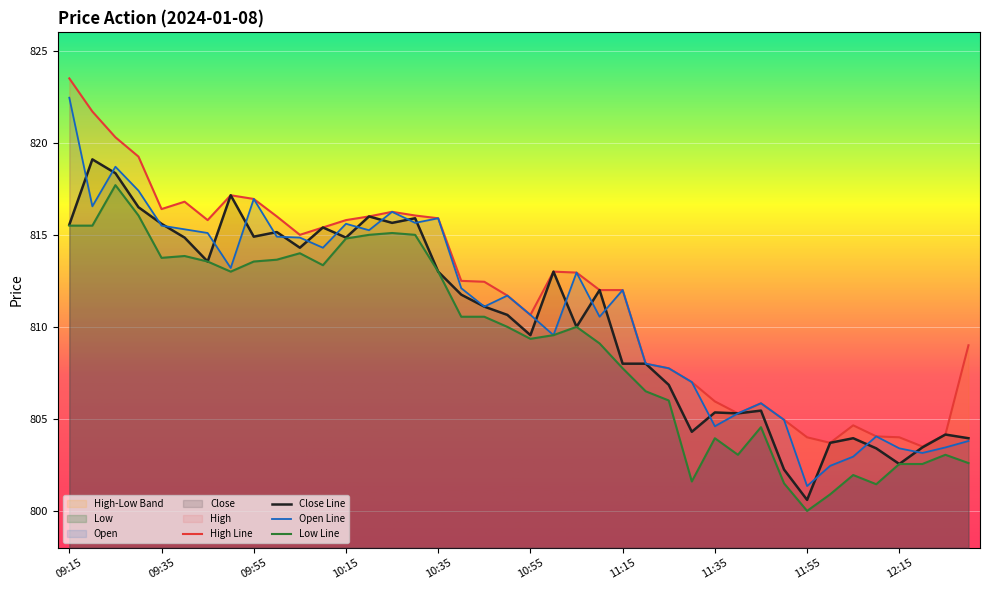

True or false: Open Line has a value of 801.4 at 11:55.

True